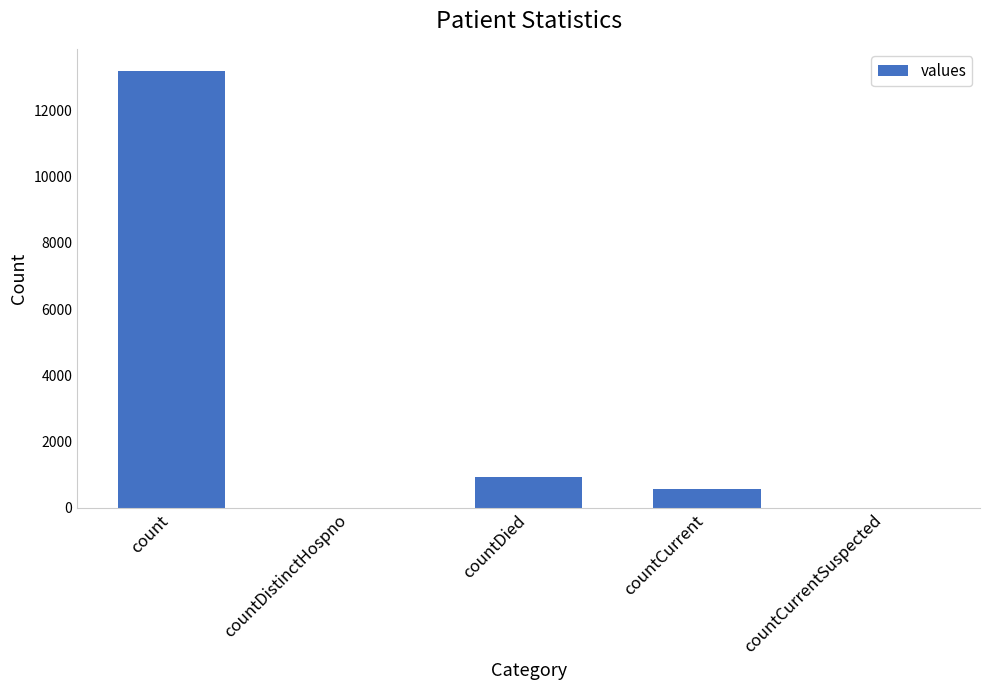

What is the difference between the values at countCurrentSuspected and countCurrent?

574